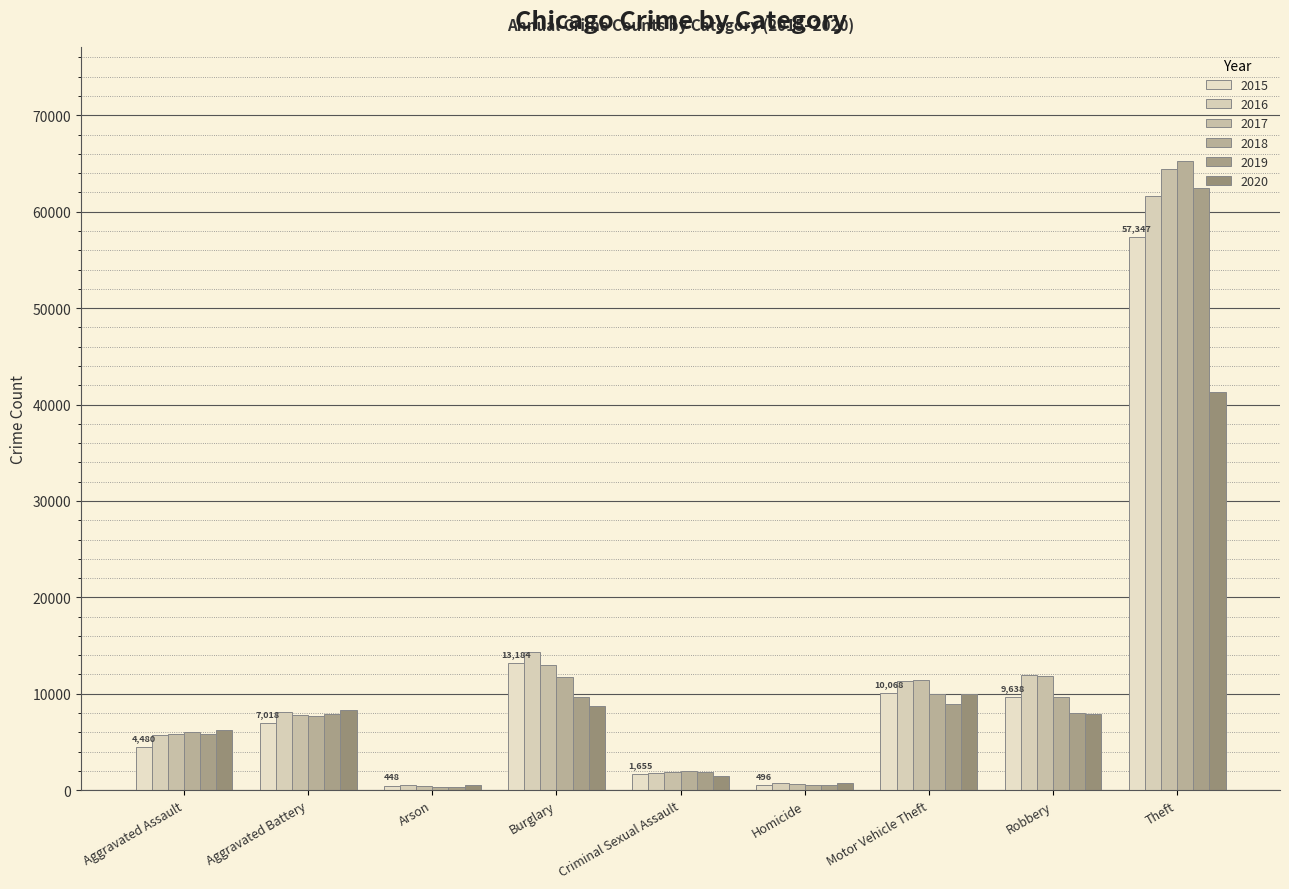

What is the spread (max minus min) of values at Robbery?

4105